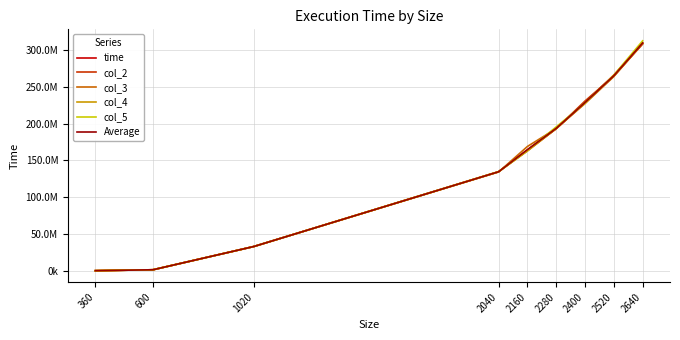

Does the chart have visible grid lines?

Yes